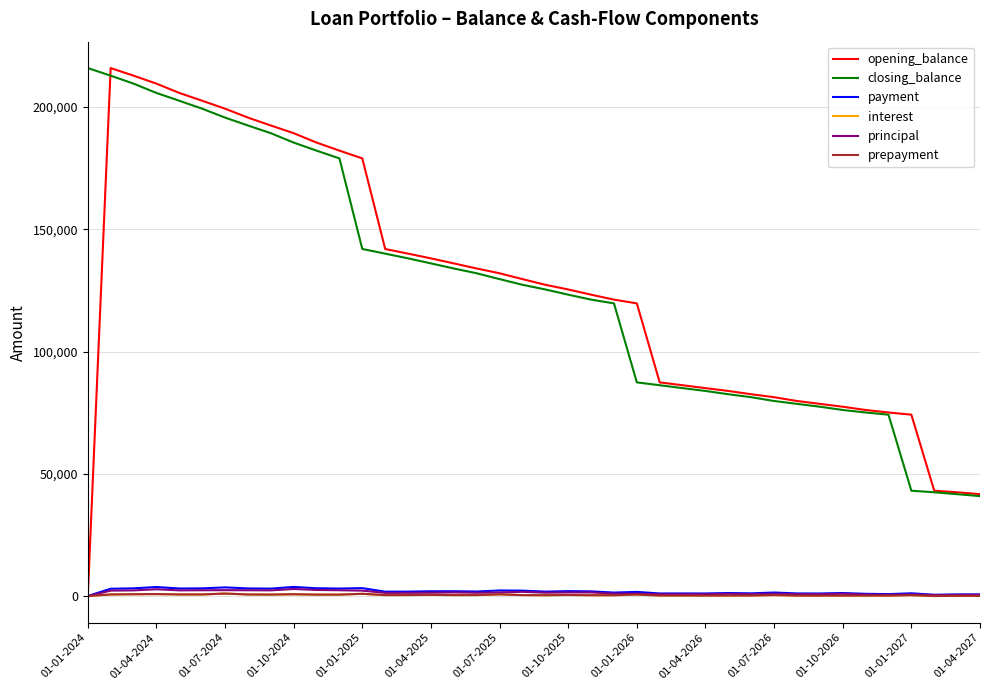

Which series has the largest range (max minus min)?

opening_balance